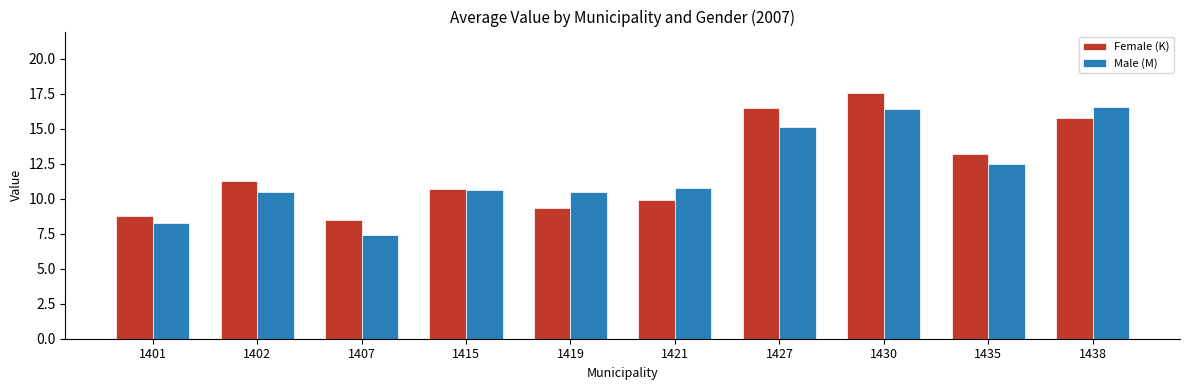

At how many categories does at least one series exceed 14?

3